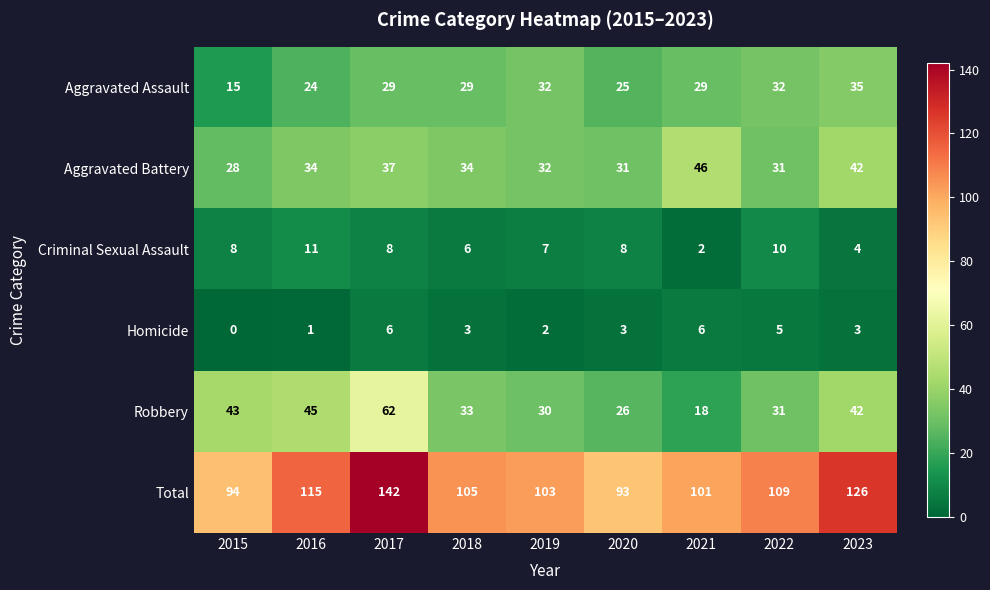

Between 2019 and 2020, which series saw the biggest shift?

Total